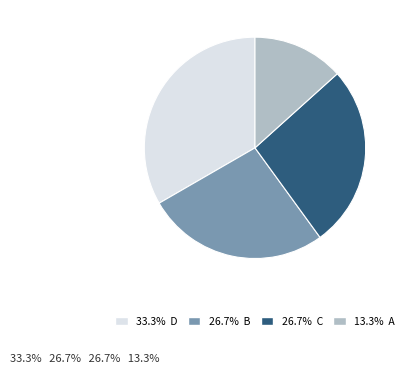

Combined, do 26.7% C and 26.7% B account for over 50%?

Yes